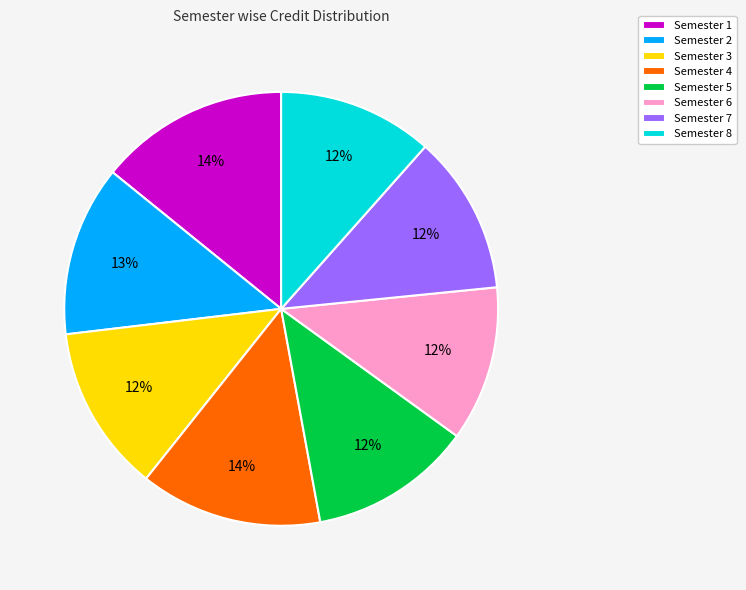

Is there any slice that represents more than half of the pie?

No